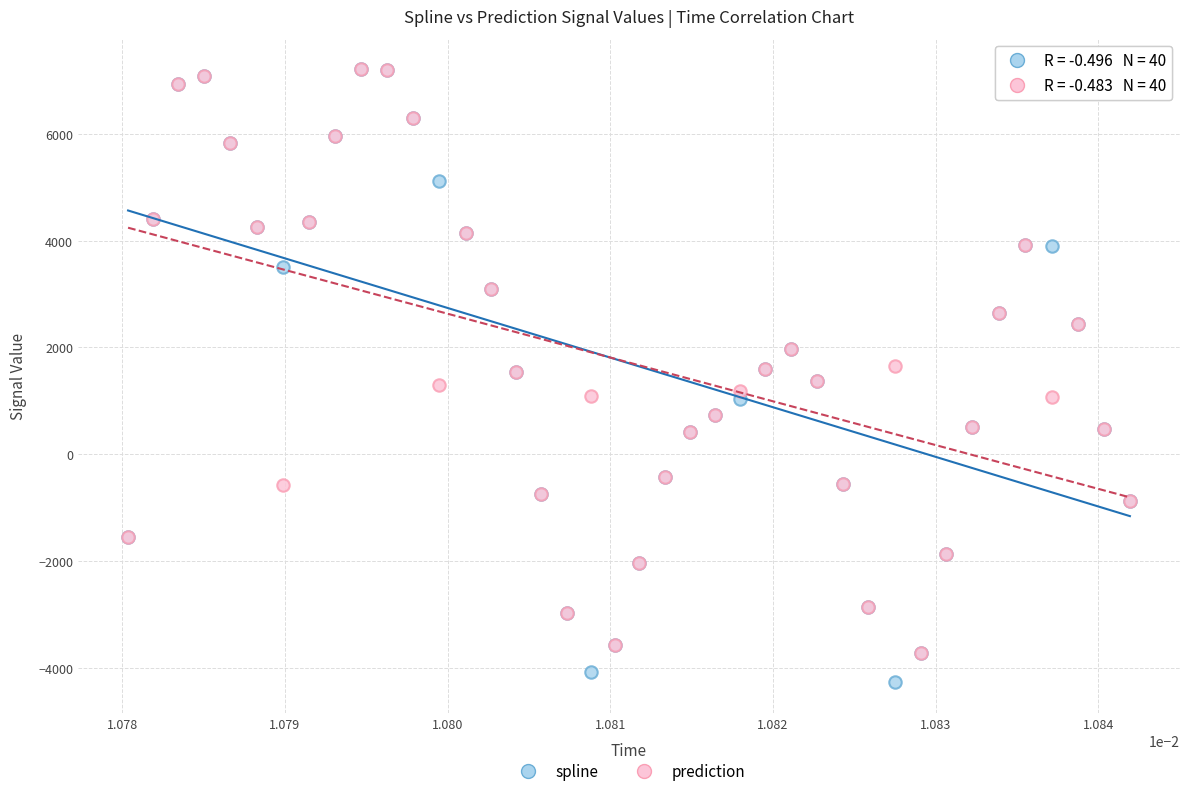

Which series has the largest Y range (max minus min)?

spline